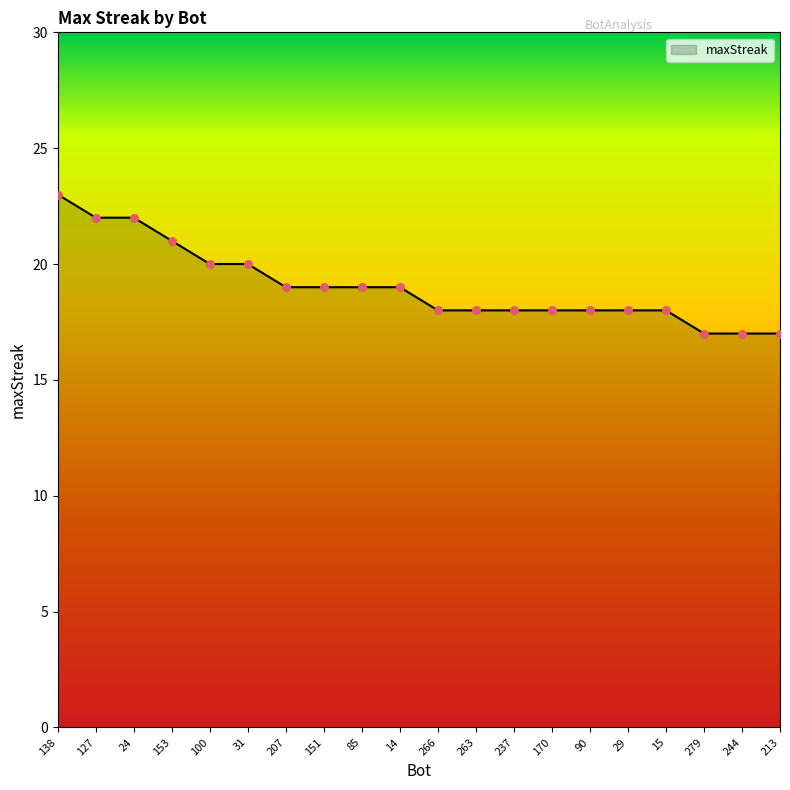

Which has a higher value, 24 or 266?

24